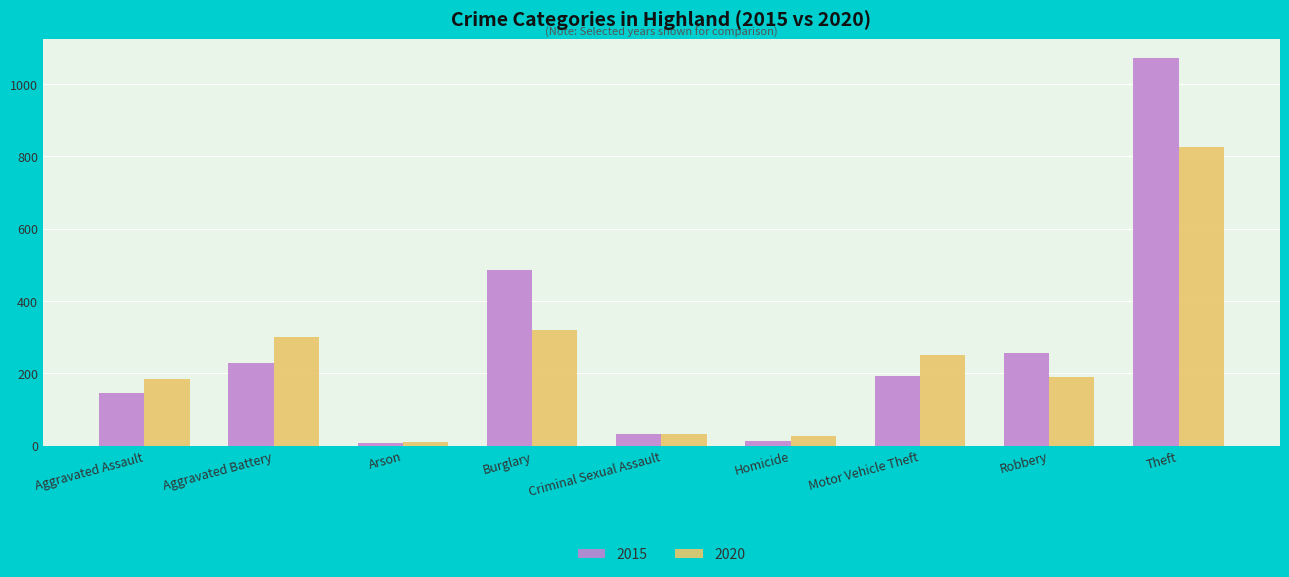

What is the value of the 2015 bar at the 6th from the left?

13